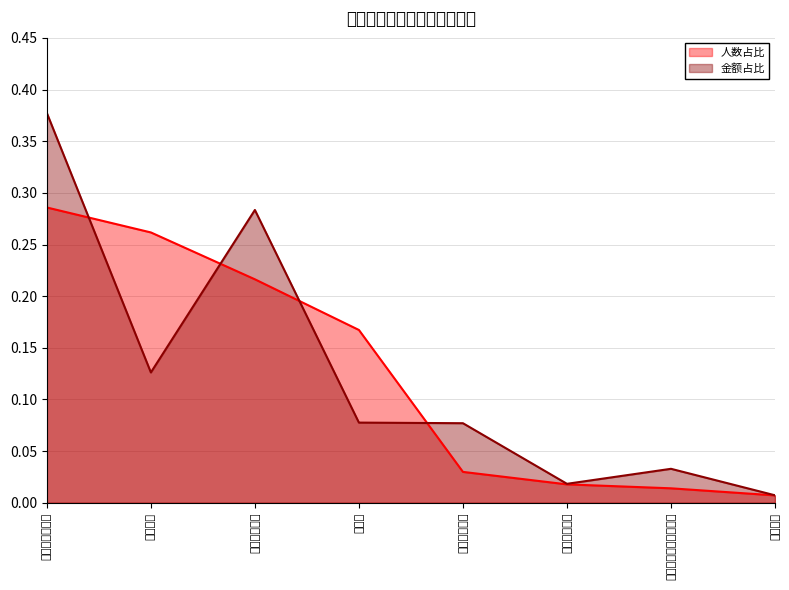

Reading left to right, list all the values displayed in this chart.

人数占比: 高消费唤回客户=0.3	流失客户=0.3	频次深耕客户=0.2	新客户=0.2	重要价值客户=0.0	消费潜力客户=0.0	重要价值流失预警客户=0.0	一般客户=0.0
金额占比: 高消费唤回客户=0.4	流失客户=0.1	频次深耕客户=0.3	新客户=0.1	重要价值客户=0.1	消费潜力客户=0.0	重要价值流失预警客户=0.0	一般客户=0.0